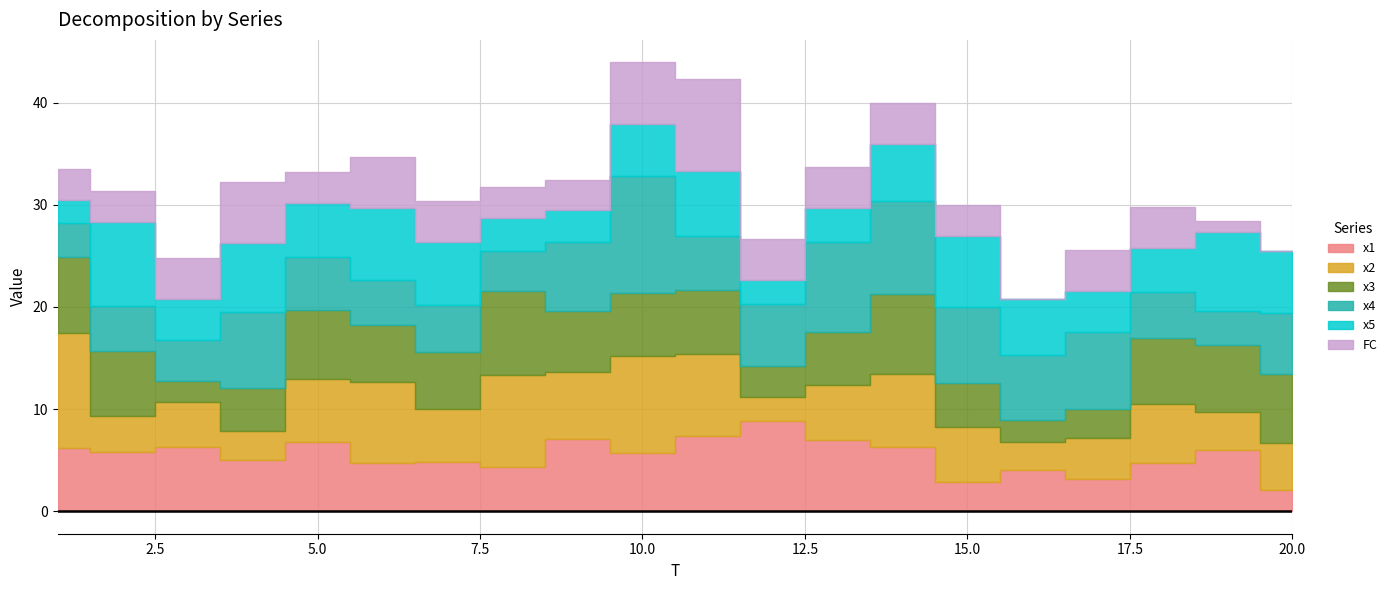

True or false: x3 and x5 intersect in this chart.

True